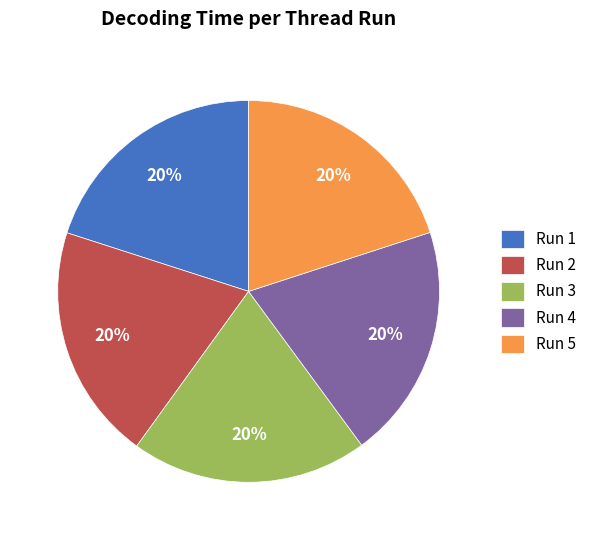

True or false: Run 2 accounts for 13% of the total.

False